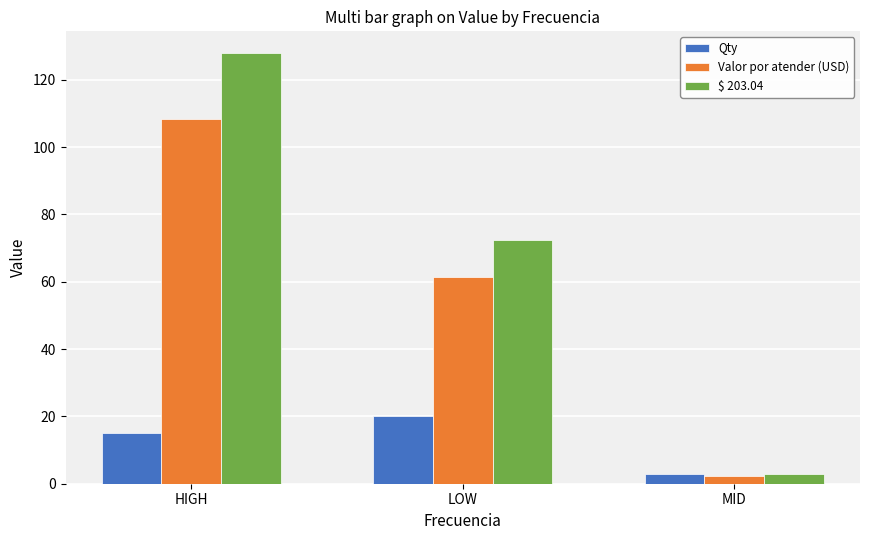

List the series in order of their peak value, highest first.

$ 203.04, Valor por atender (USD), Qty